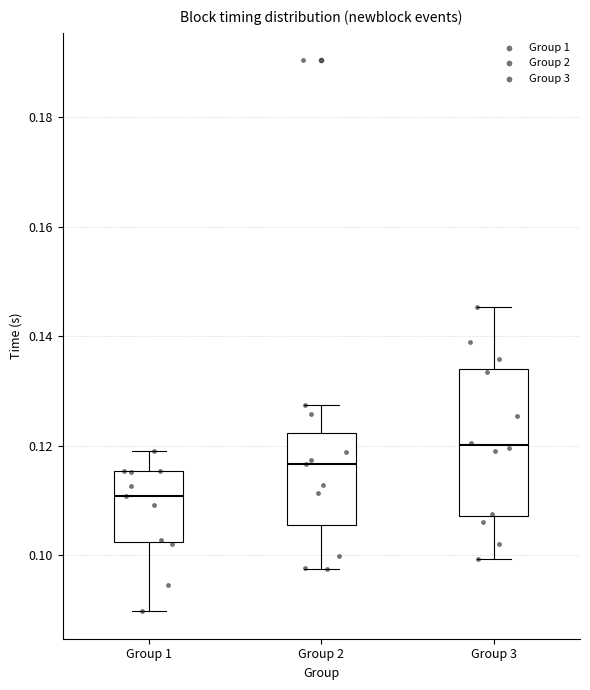

Reading left to right, read every box against the y-axis: the position of its median line, the range the box covers, and the ends of its whiskers. The values are not printed on the chart, so give them approximately, as read against the axis.

Group 1: median 0.110, box 0.102 to 0.116, whiskers 0.090 to 0.120
Group 2: median 0.116, box 0.106 to 0.122, whiskers 0.098 to 0.128
Group 3: median 0.120, box 0.108 to 0.134, whiskers 0.100 to 0.146